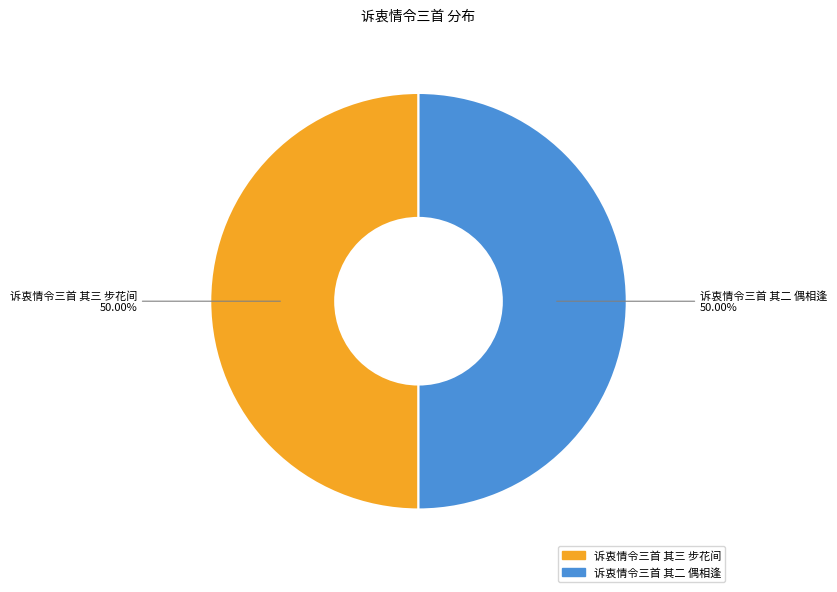

To the nearest percent, what percentage of the pie is 诉衷情令三首 其三 步花间?

50%